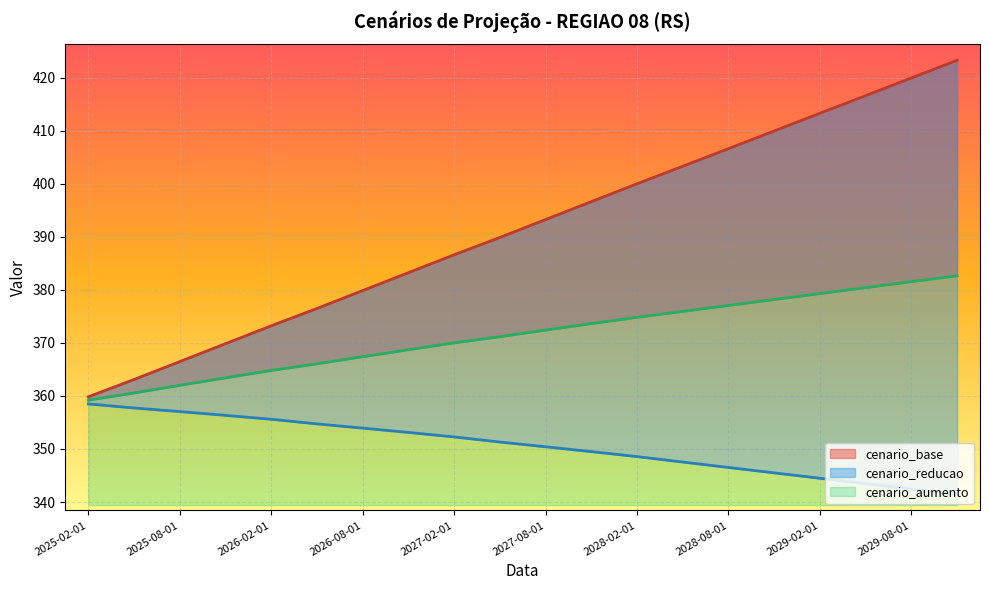

True or false: cenario_reducao and cenario_aumento intersect in this chart.

False